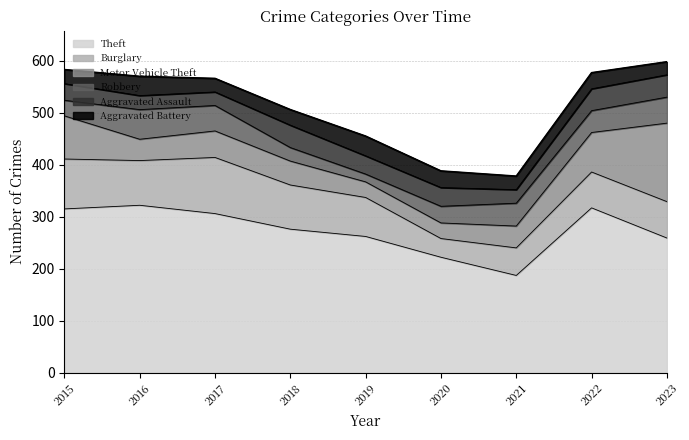

Where is Burglary nearest to the value 72?

2023